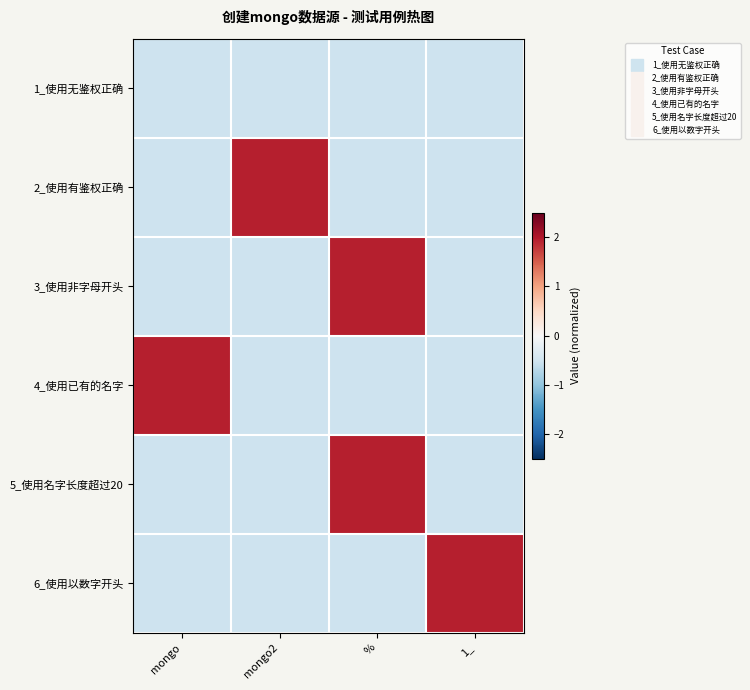

At which category is the sum across all series the highest?

%